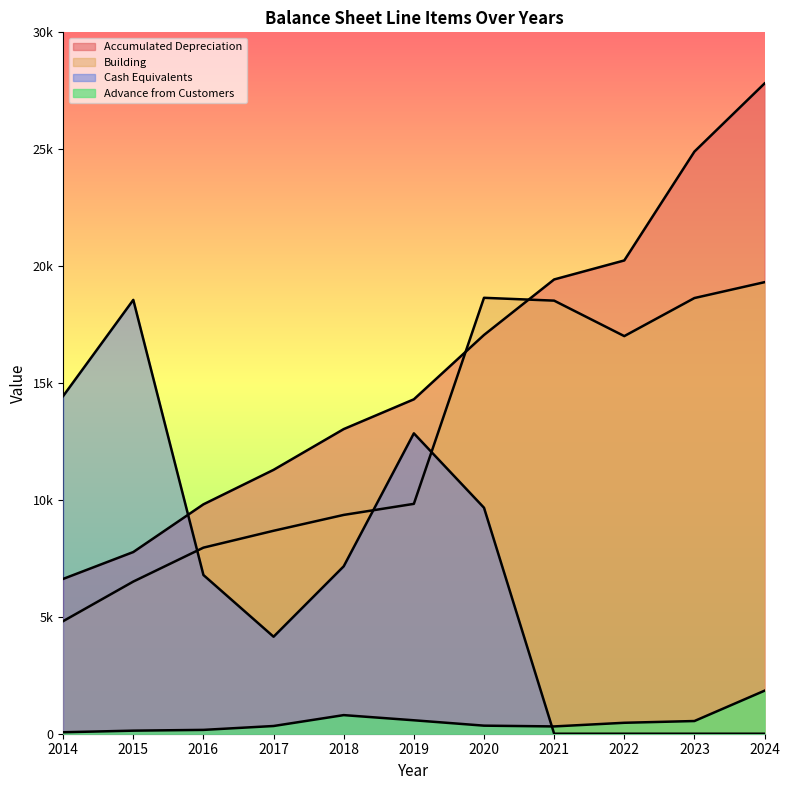

How many intersections are there between Cash Equivalents and Advance from Customers?

1